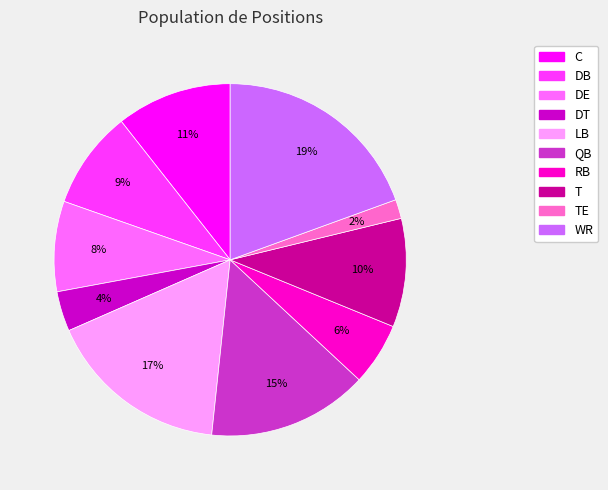

Is there a majority slice in this chart?

No